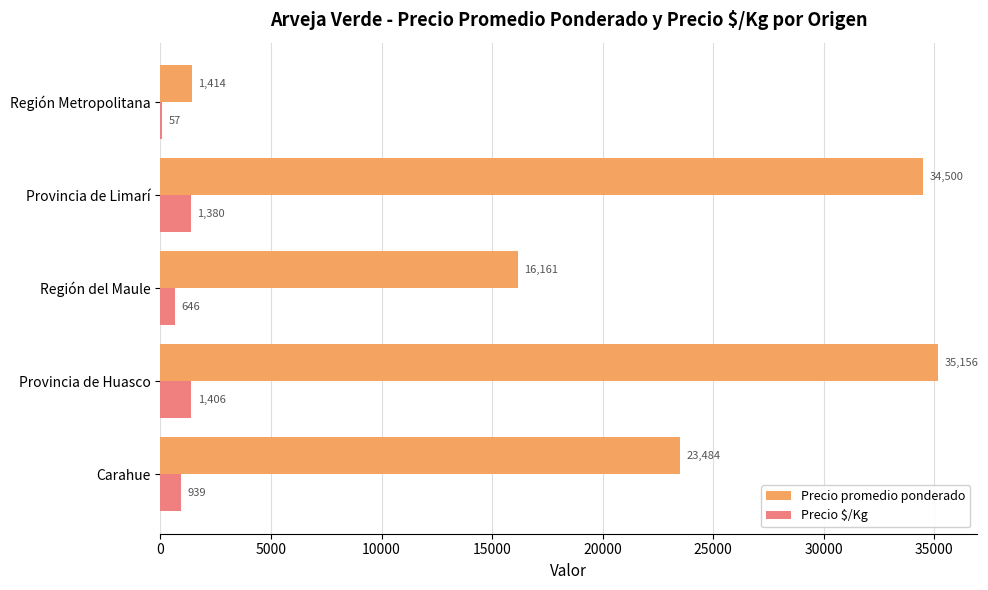

Which category has the highest value across all series?

Provincia de Huasco